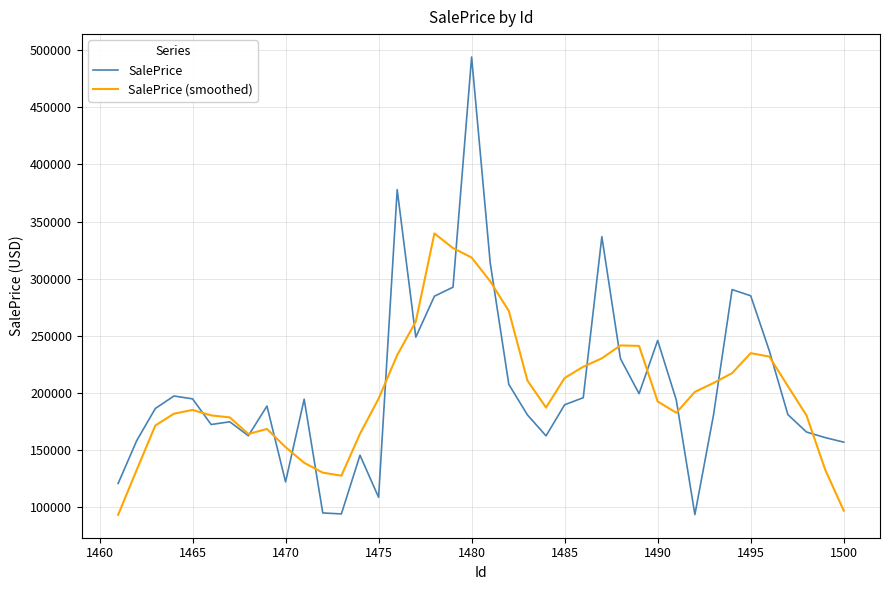

Count the number of data series in this chart.

2